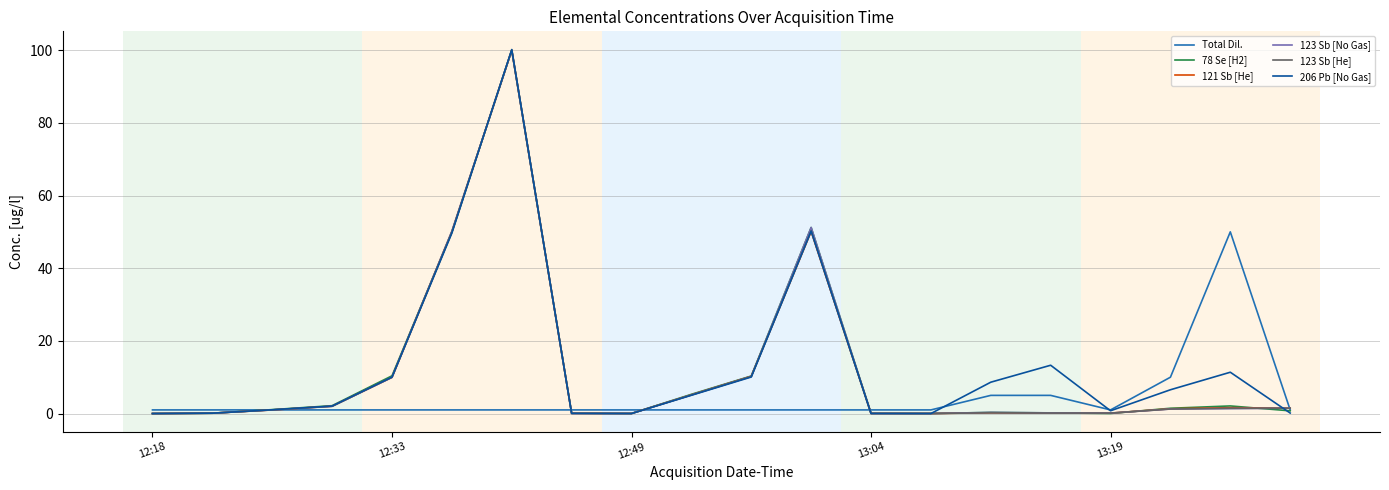

Which series has the largest range (max minus min)?

206 Pb [No Gas]